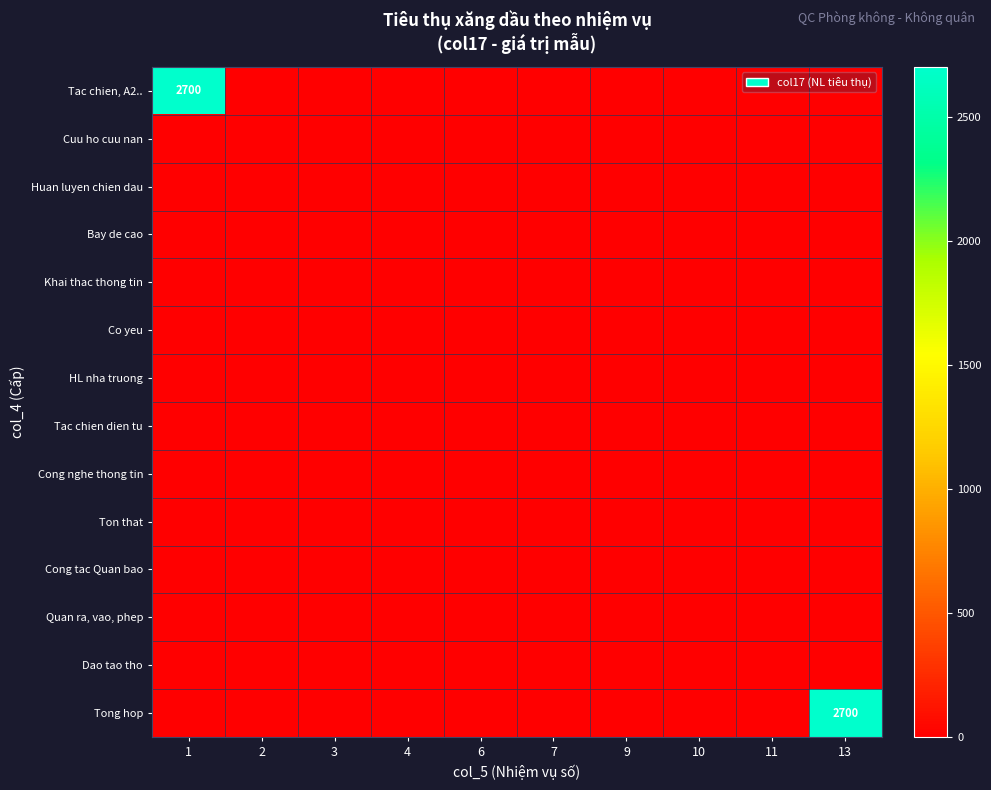

Is the value of row_4 at 1 greater than the value of row_0 at 3?

No